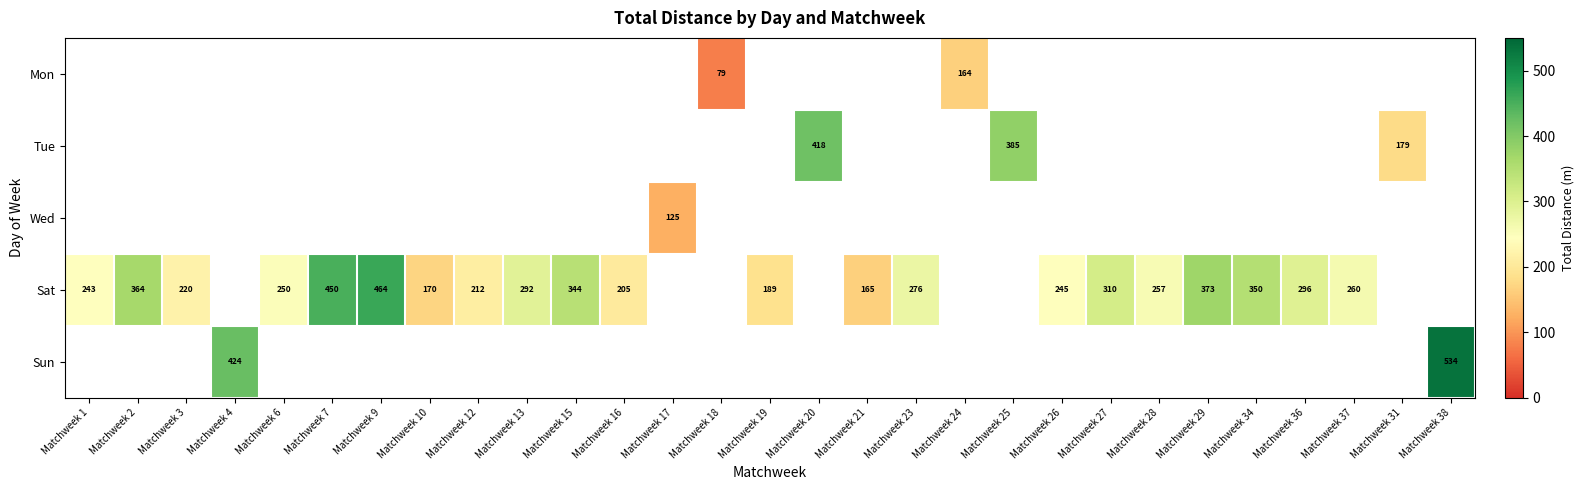

Is it true that Tue equals 610 at Matchweek 25?

False